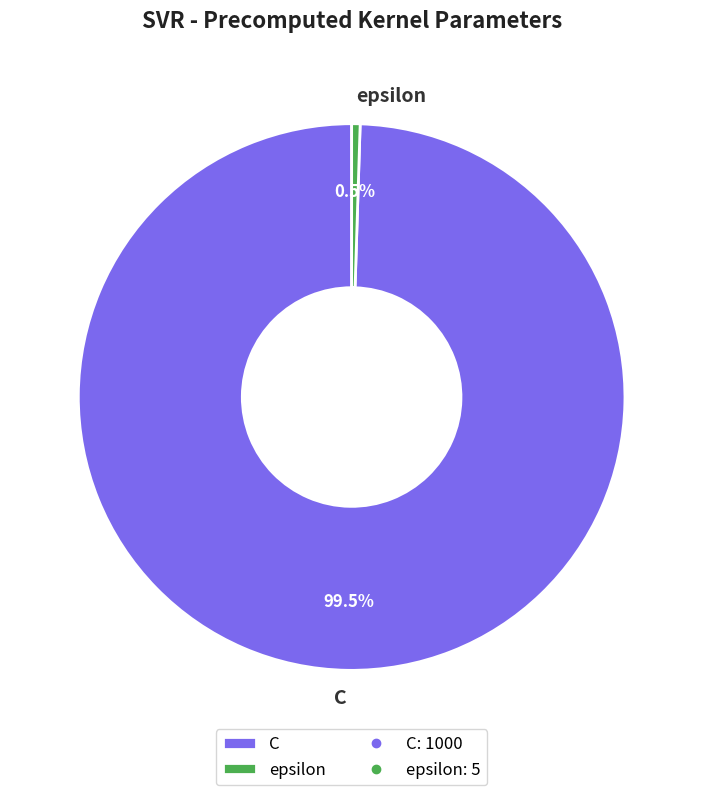

How many slices are in this pie chart?

2